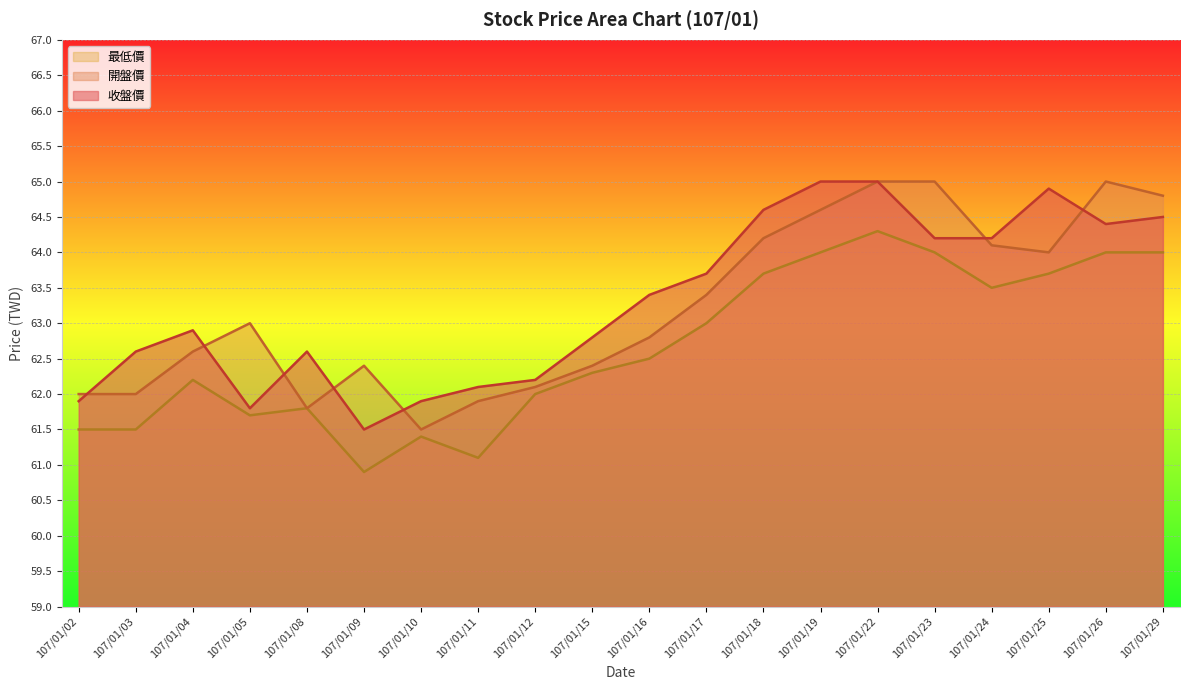

What is the spread (max minus min) of values at 107/01/15?

0.5